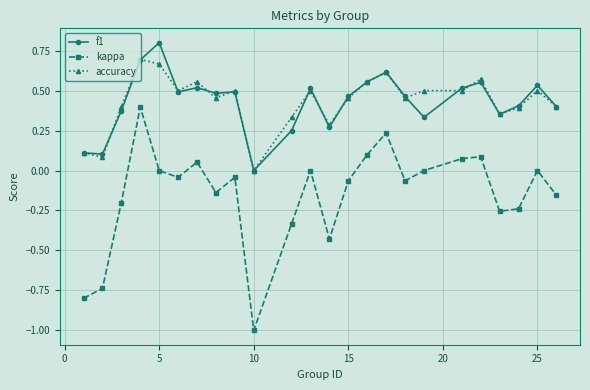

Which series has the largest range (max minus min)?

kappa